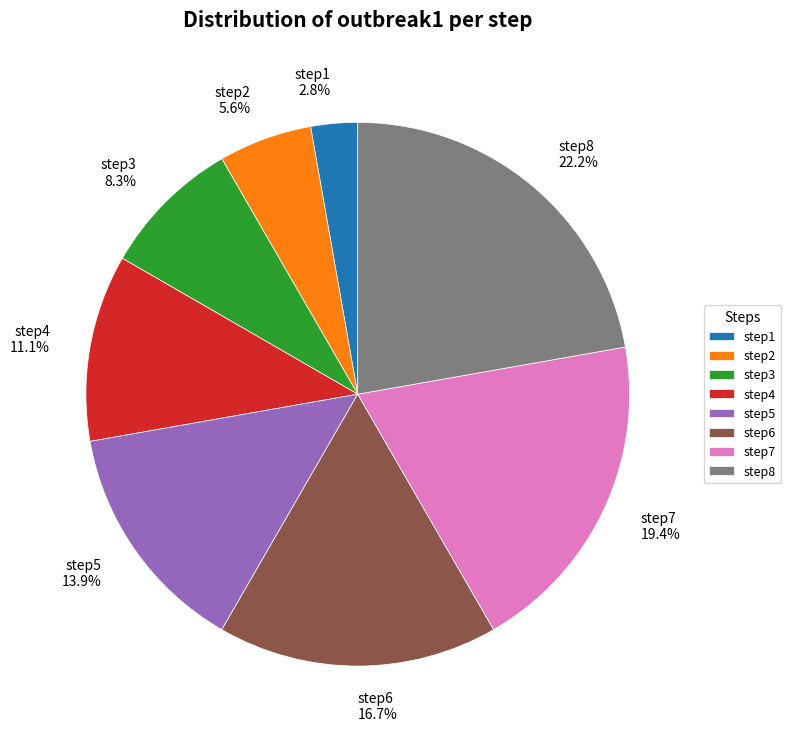

Count the number of slices in the pie.

8